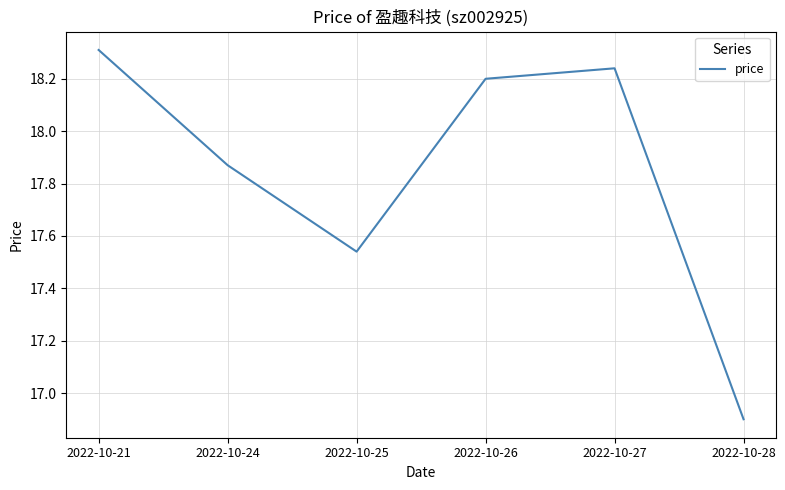

Where is the first local minimum?

2022-10-25